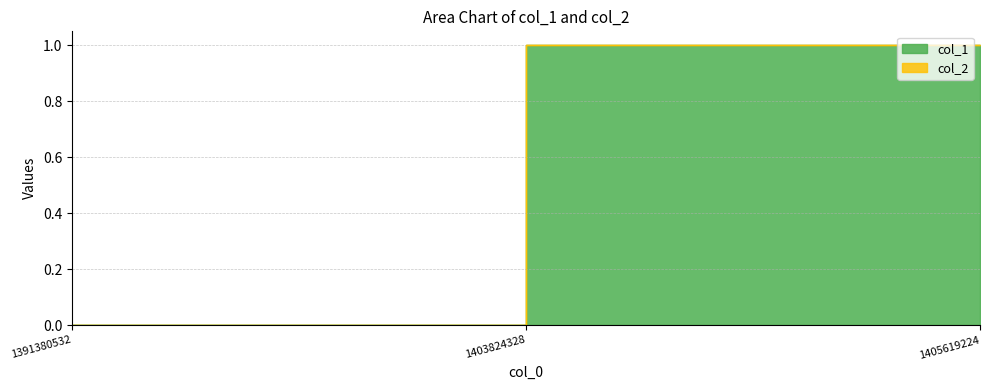

Is it true that the value at 1391380532 is 0?

True